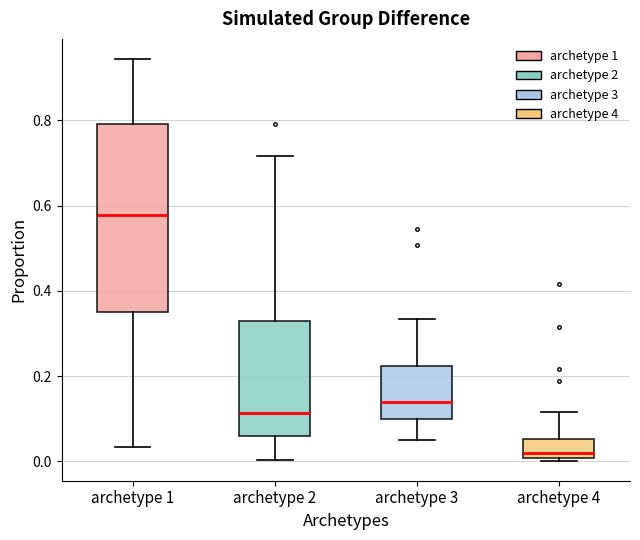

Which box has the highest median line?

archetype 1